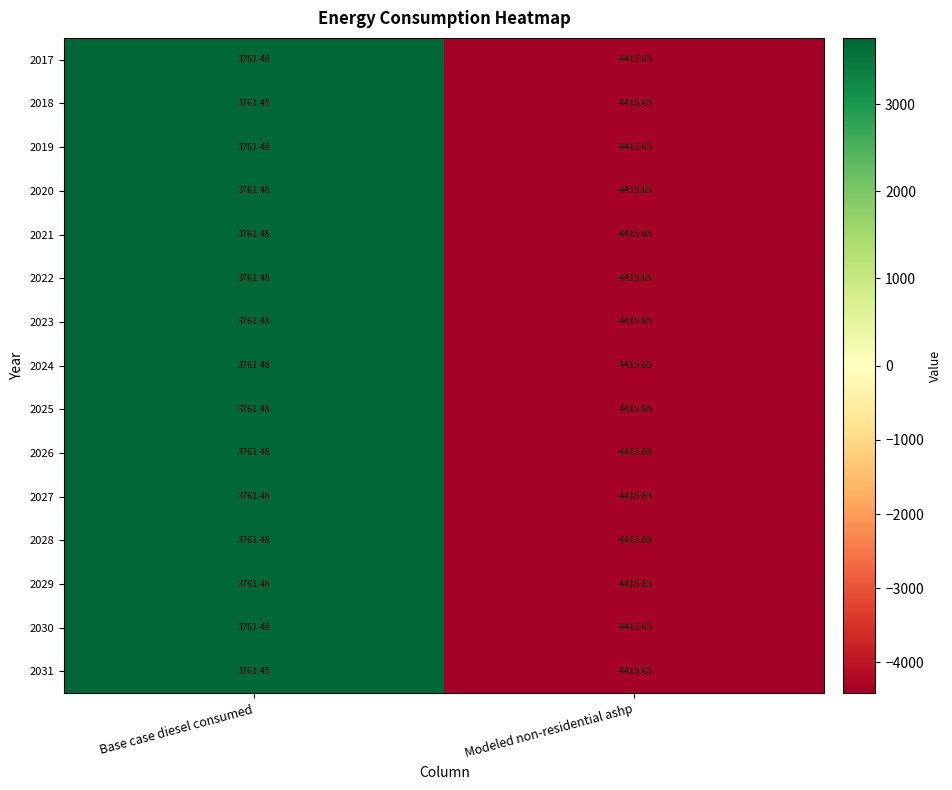

At which category is the sum across all series the highest?

Base case diesel consumed